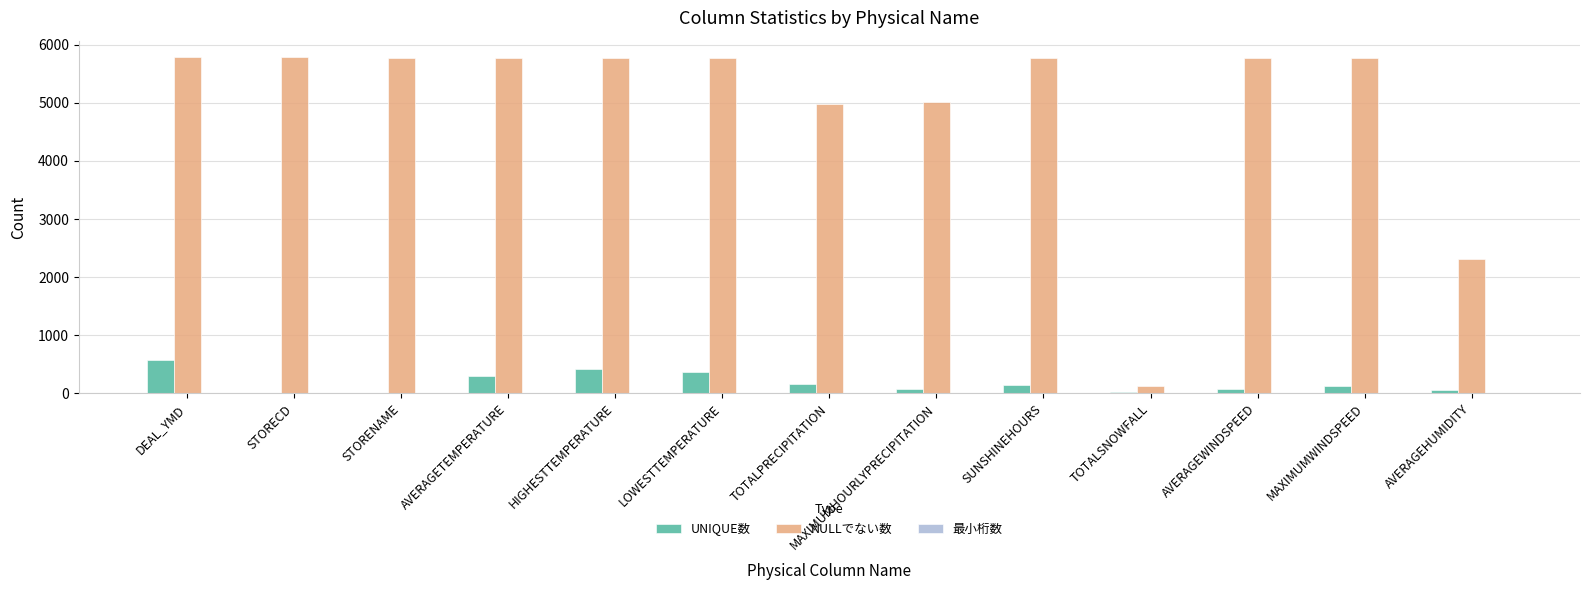

Which series changed the most between STORECD and MAXIMUMWINDSPEED?

UNIQUE数